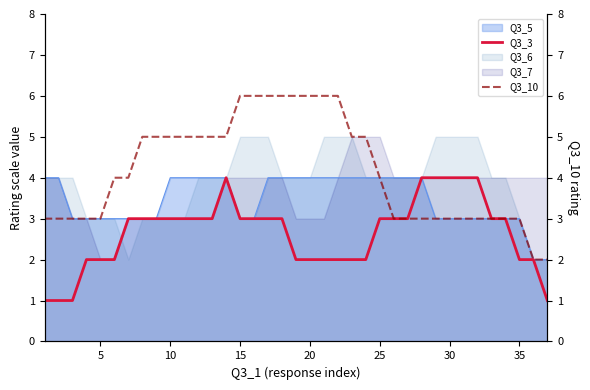

The Q3_5 series shows 4 at 10. True or false?

True